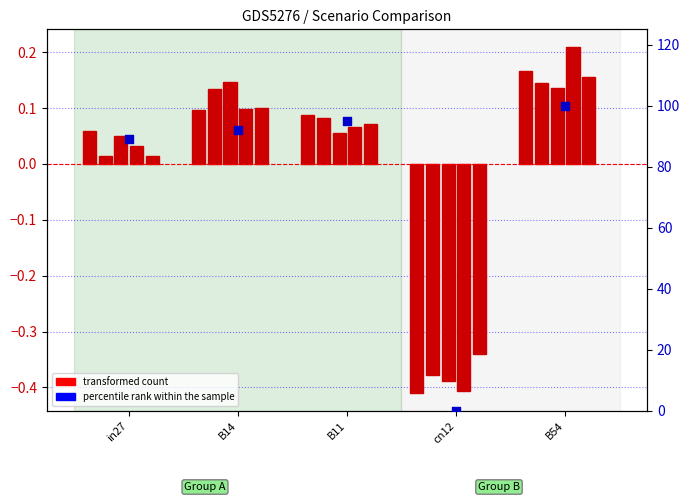

At how many categories does at least one series exceed 11?

4